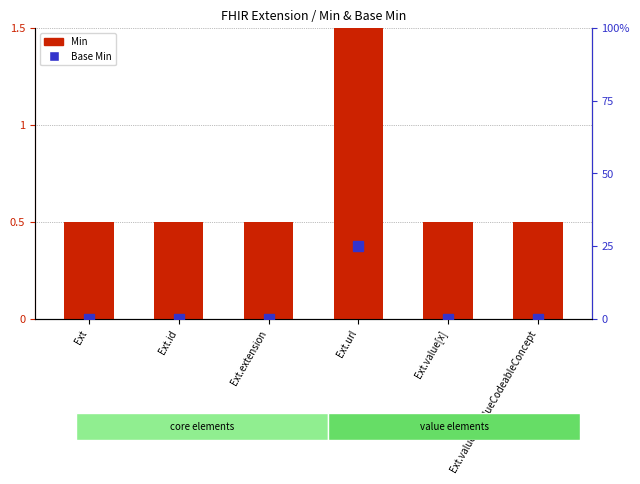

How many values in Base Min are above zero?

1